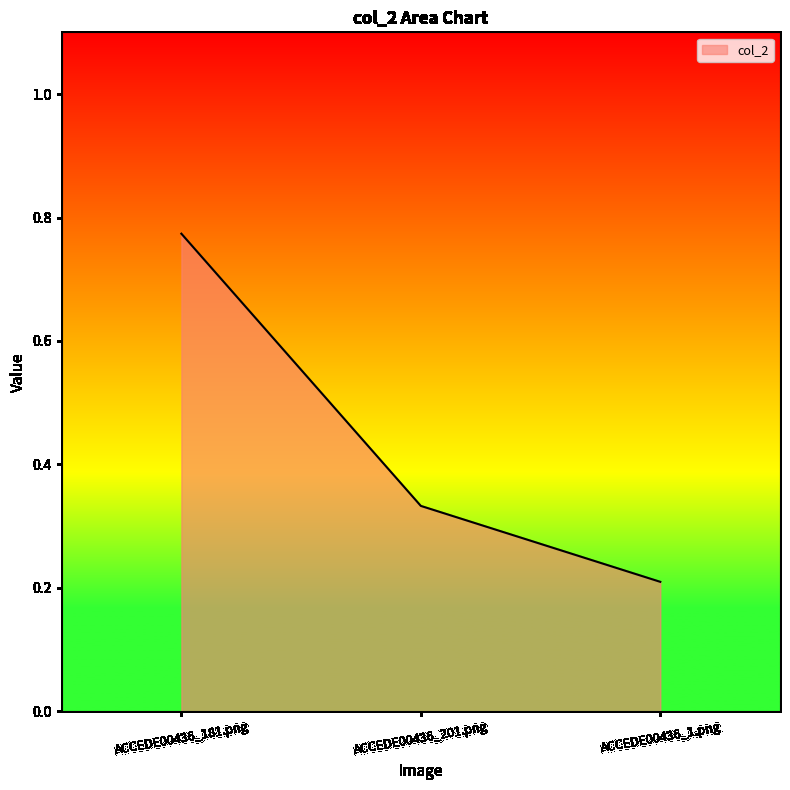

What is the sum of the values at ACCEDE00436_1.png and ACCEDE00436_181.png?

1.0